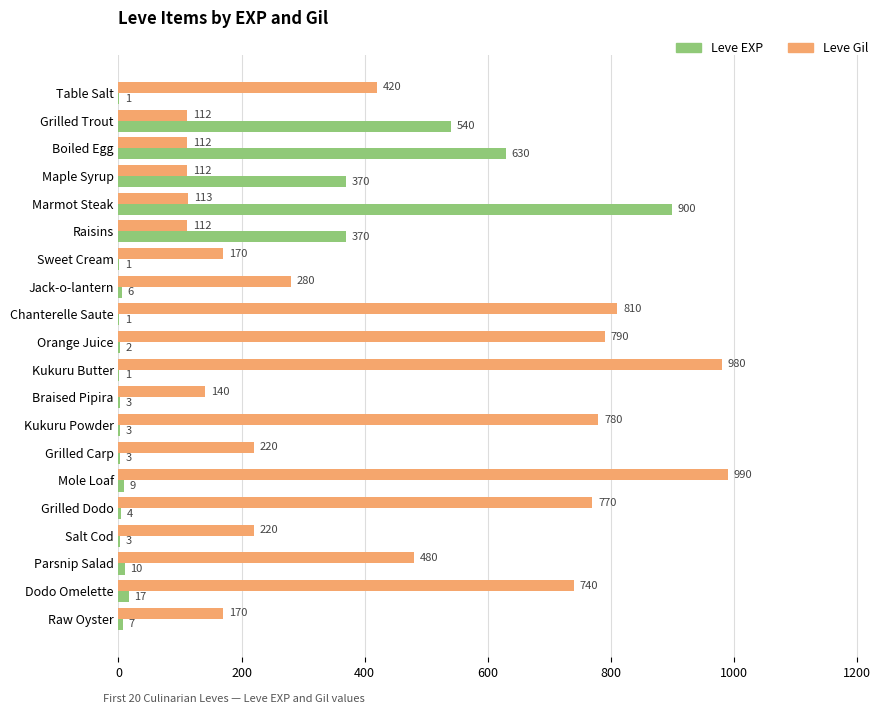

What is the sum of all Leve EXP values?

2881